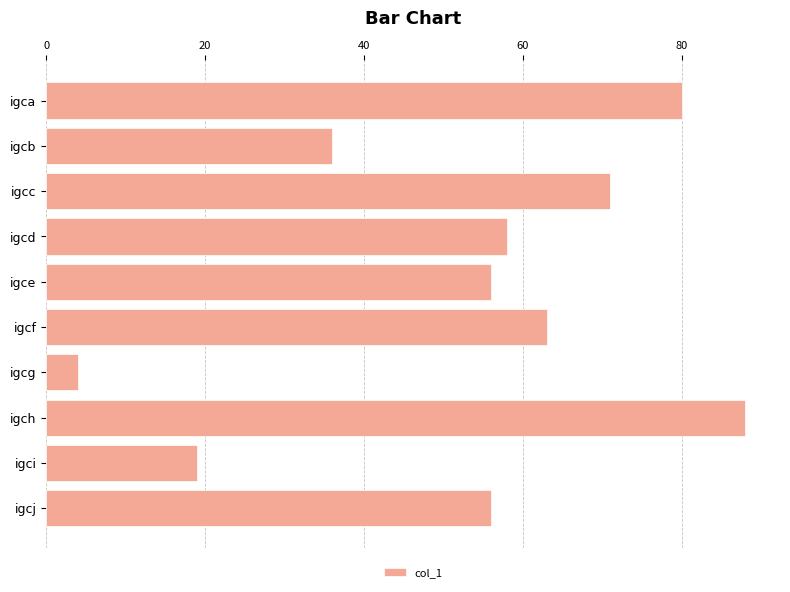

True or false: the data shows 55 at igca.

False